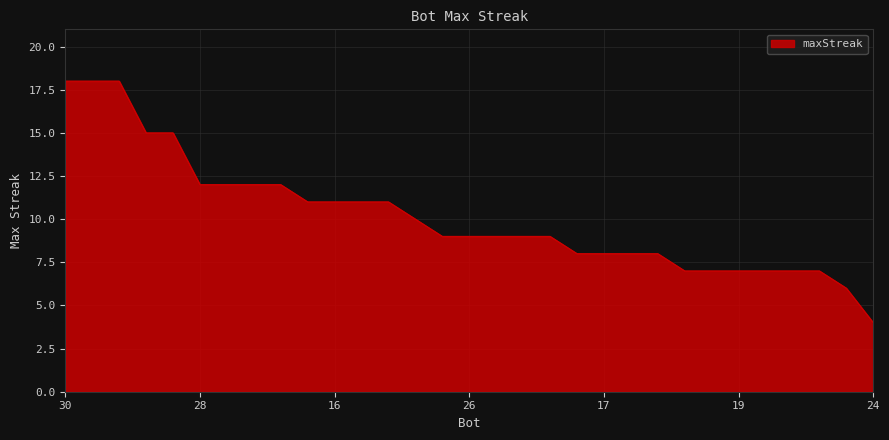

What is the difference between the maximum and minimum values?

14